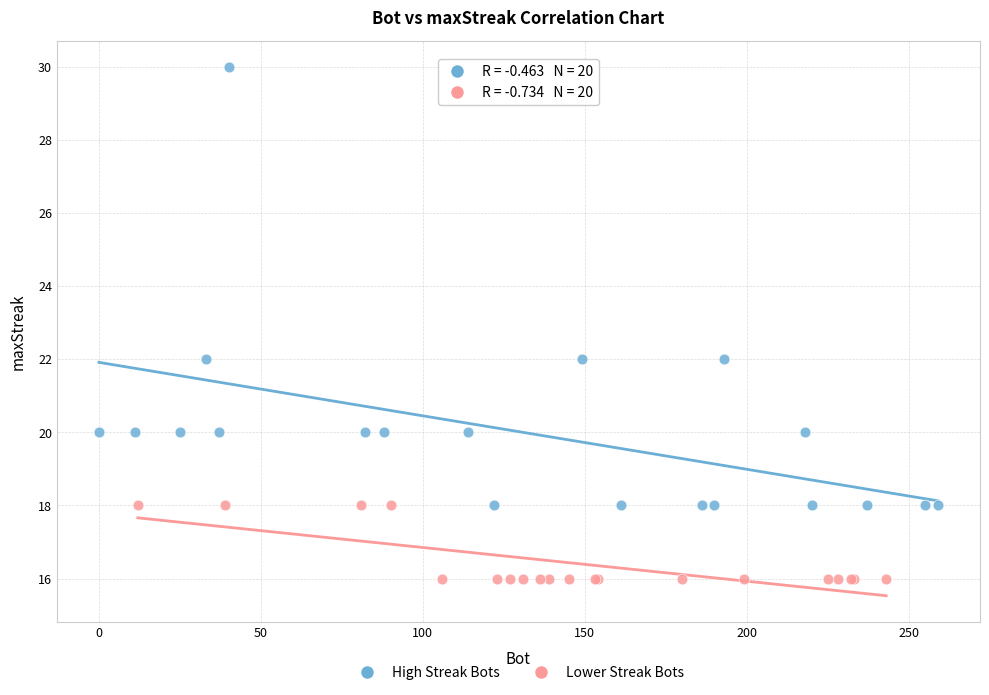

Which series has the largest Y range (max minus min)?

High Streak Bots